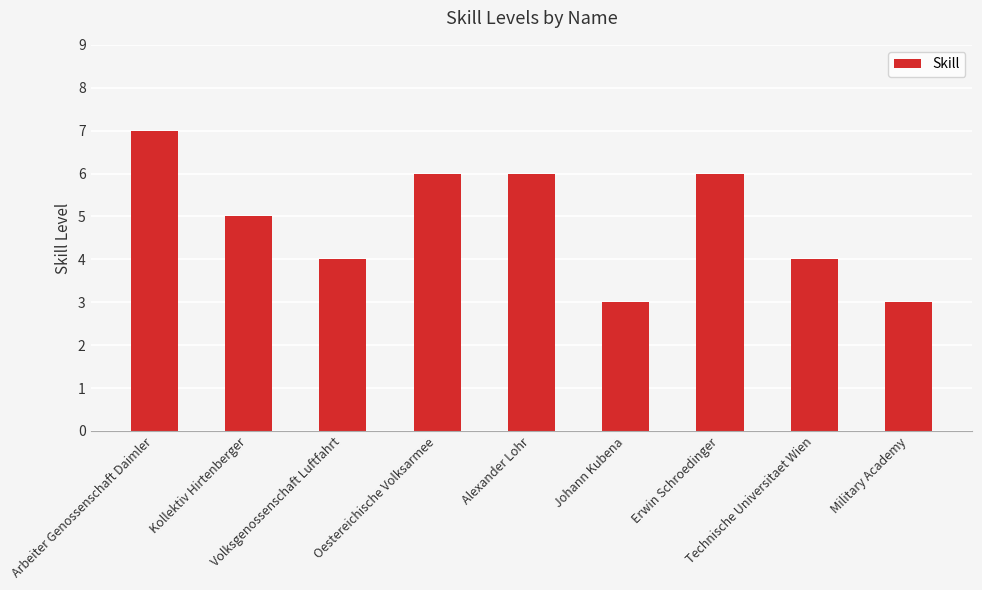

How many distinct data groups are displayed?

1